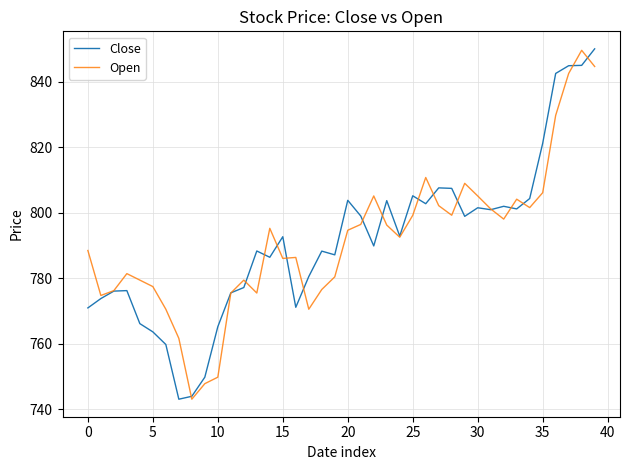

How many values in the Open series are below 794?

20